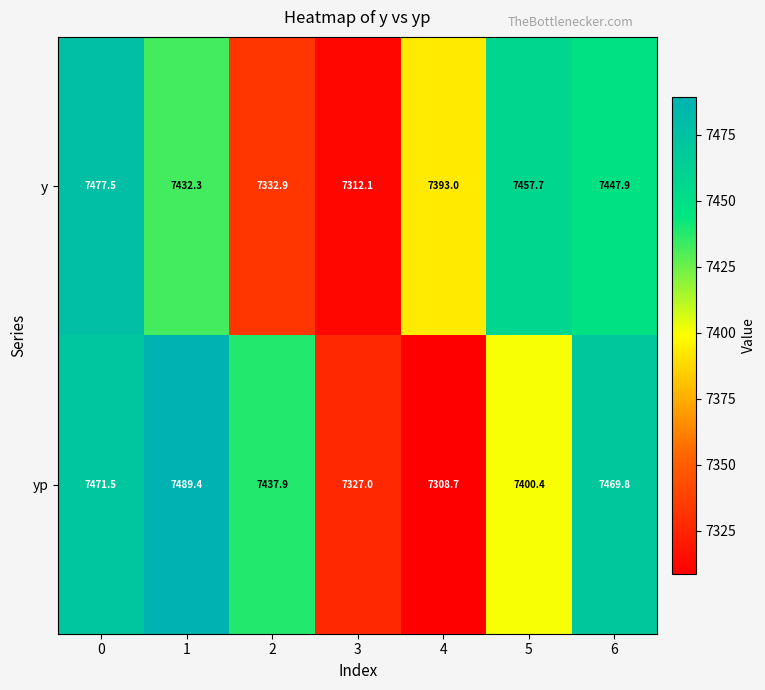

What is the difference between the maximum and minimum values in the yp series?

180.7